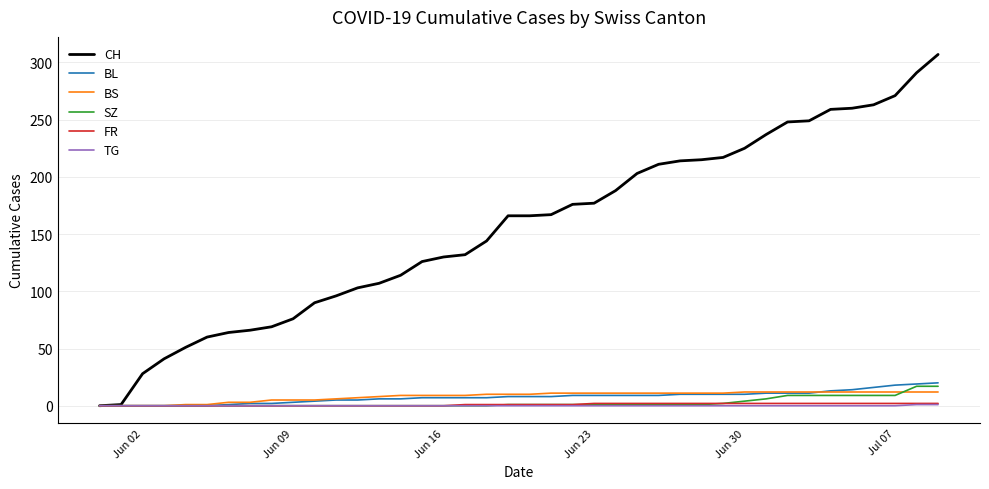

Which series has the widest spread of values?

CH